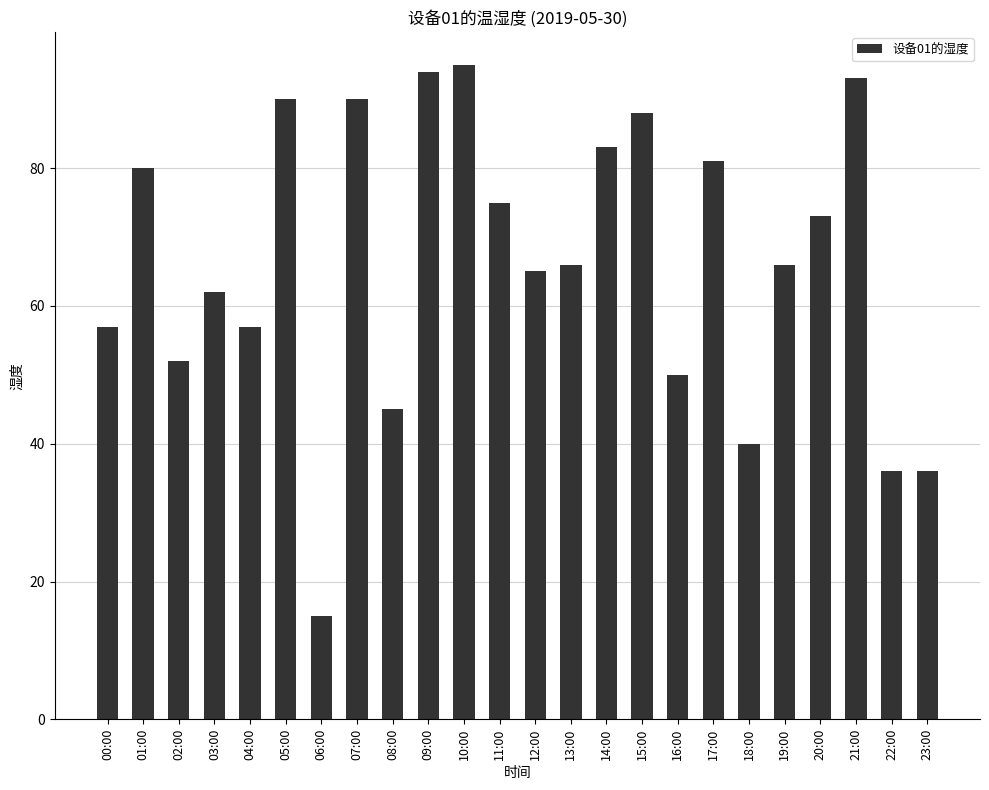

What is the sum of all values?

1589